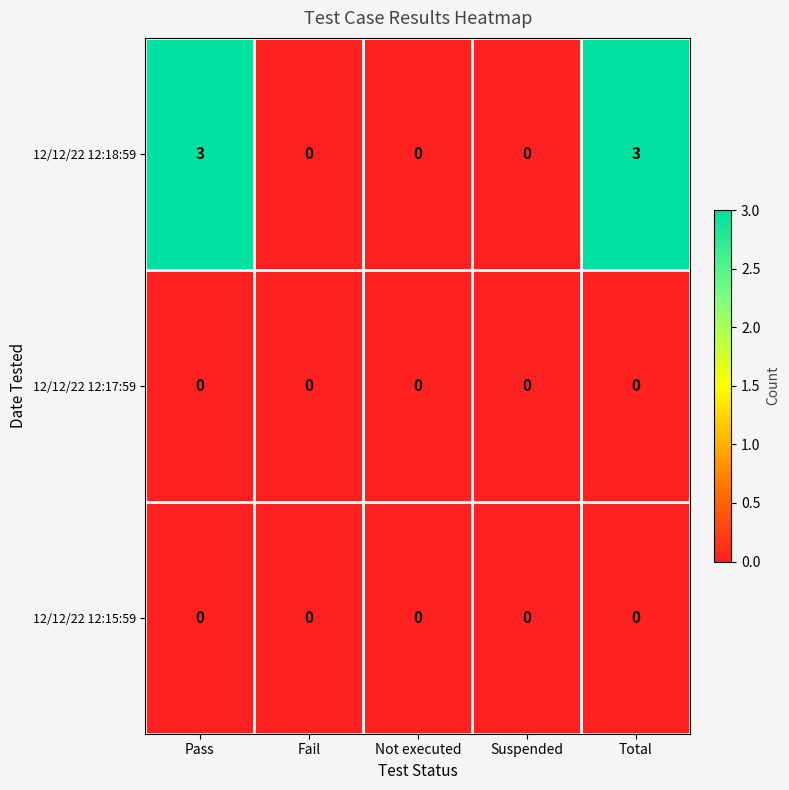

True or false: 12/12/22 12:18:59 has a value of 0 at Not executed.

True